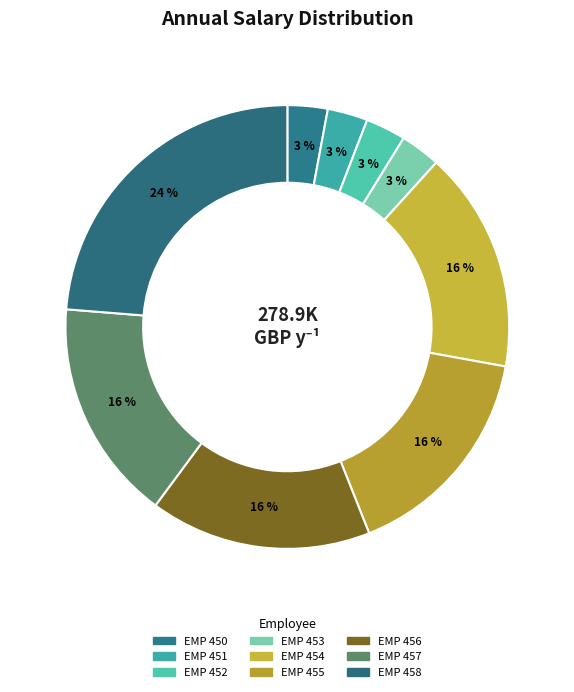

Count the number of slices in the pie.

9